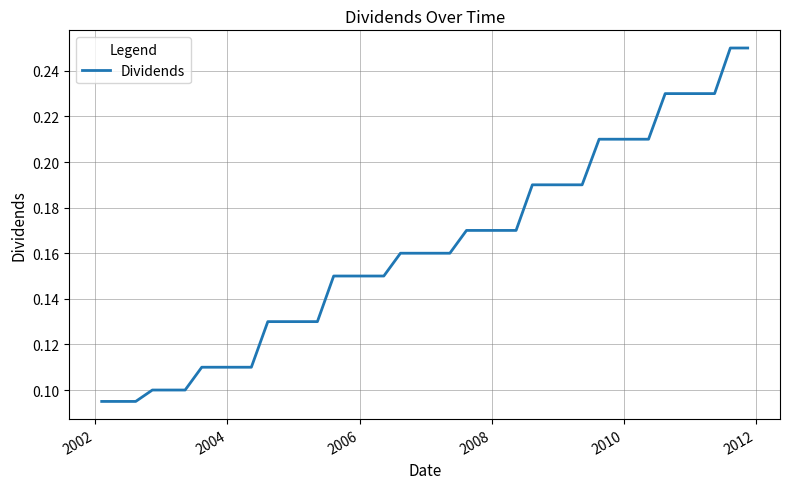

How many lines are shown in the chart?

1